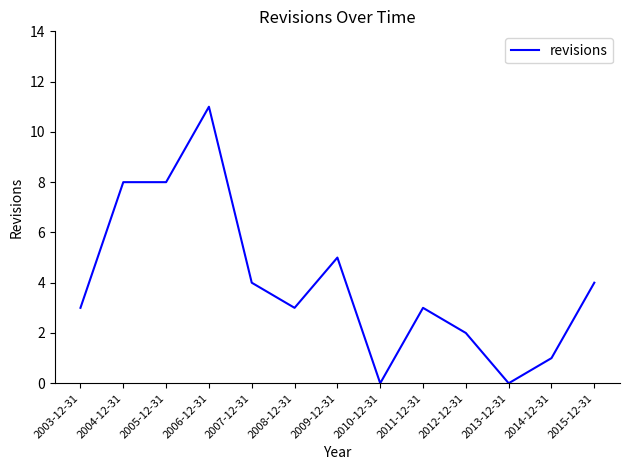

What position from the left is 2007-12-31?

5